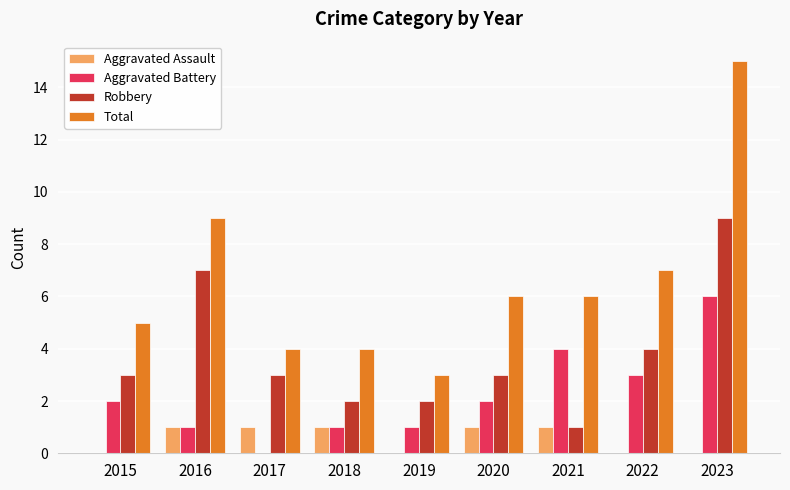

What is the sum of the Total values at 2018 and 2023?

19